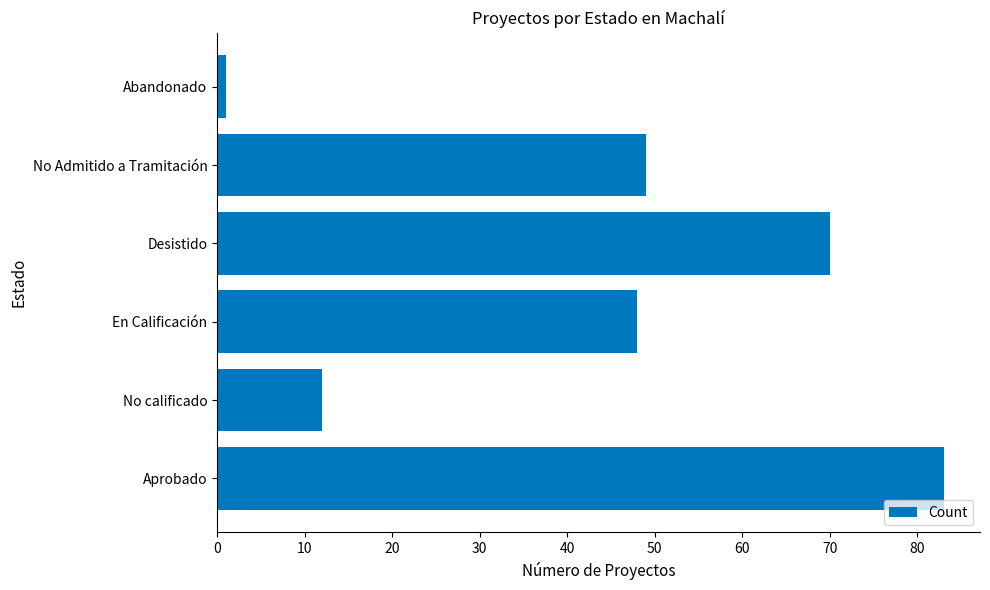

At which category does the chart reach its minimum across all series?

Abandonado